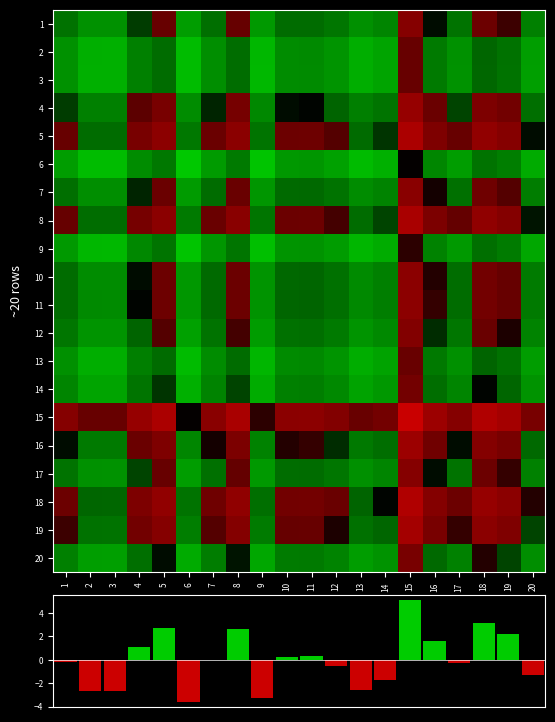

What is the spread (max minus min) of values at 12?

8.6